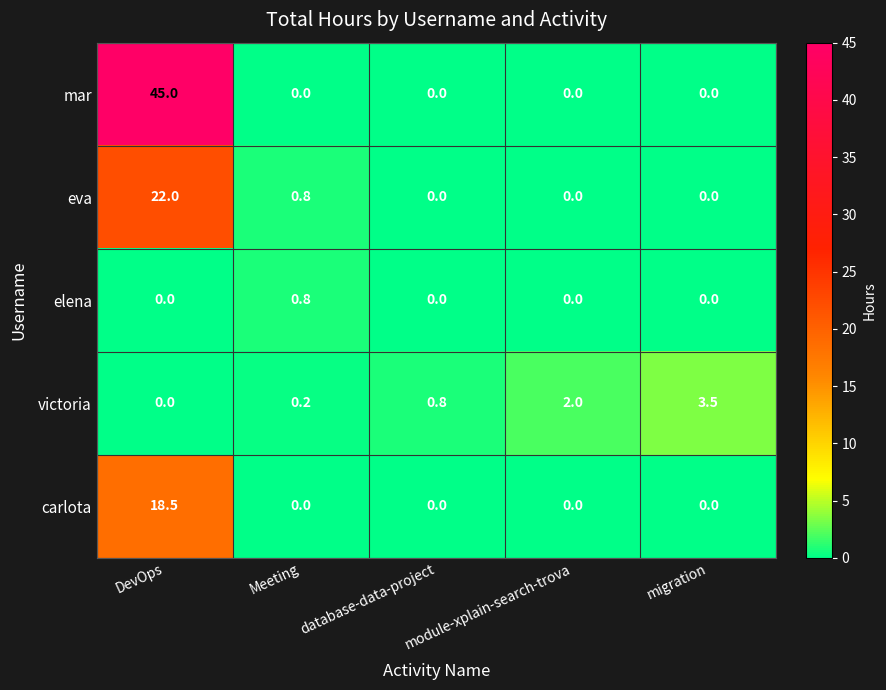

How many data points does each series have?

5